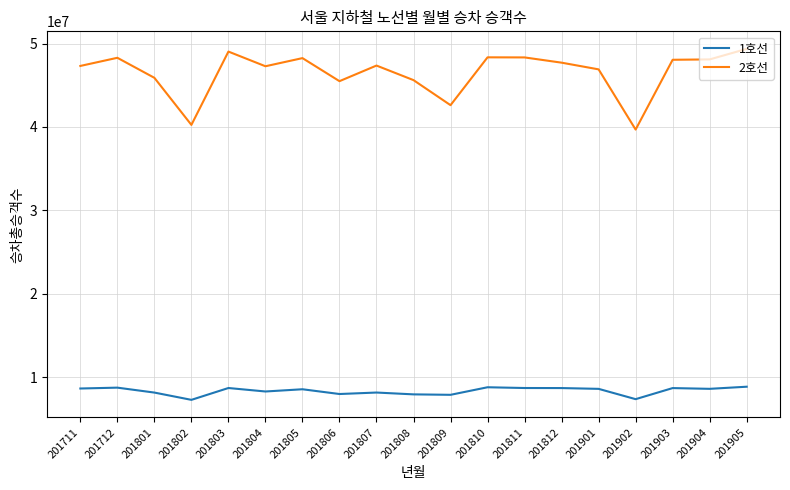

Is it true that 1호선 equals 8594542 at 201904?

True